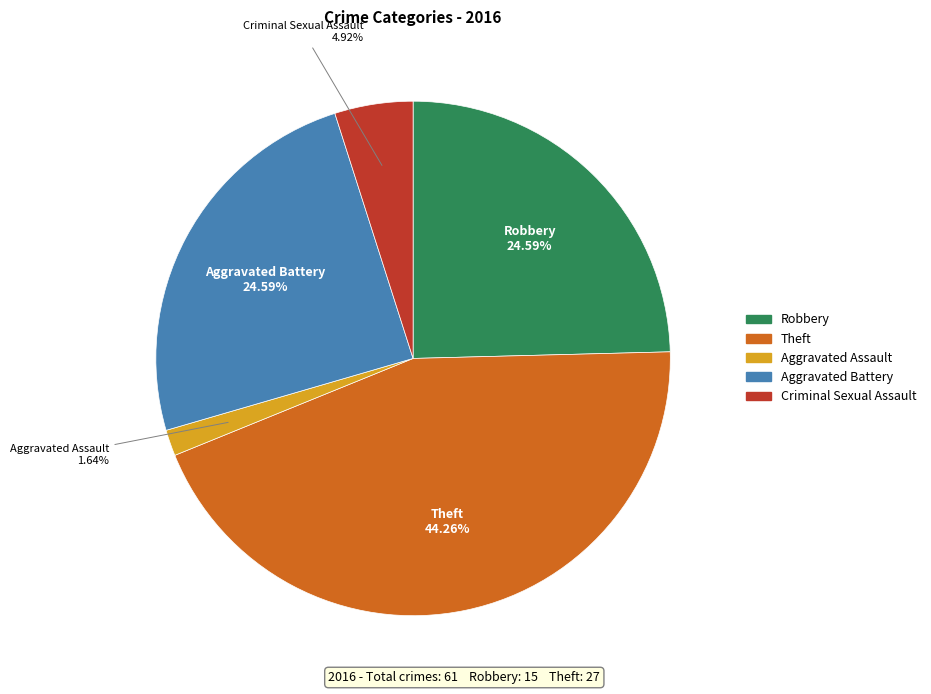

To the nearest percent, what percentage of the pie is Criminal Sexual Assault?

5%